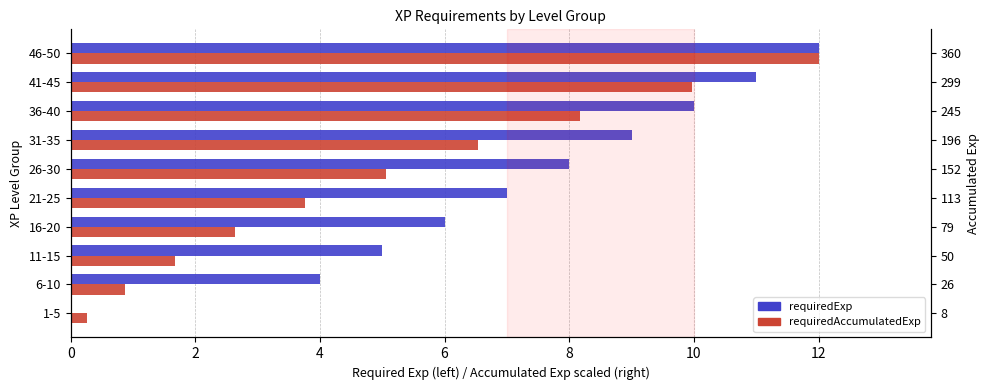

How many distinct data groups are displayed?

2